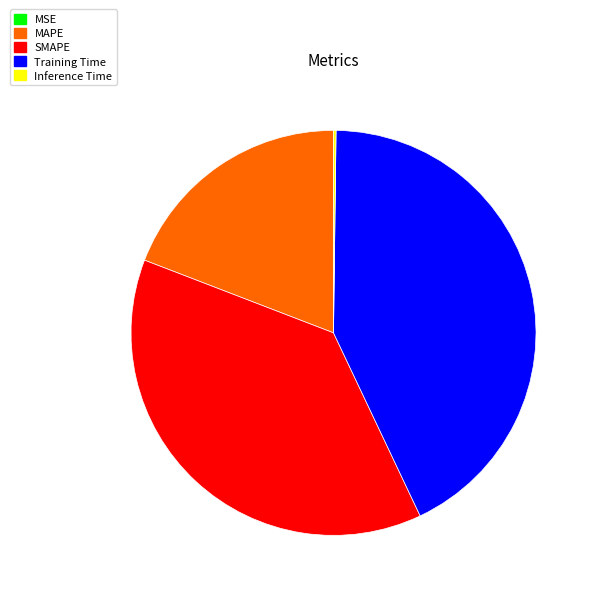

The Training Time slice represents 31% of the pie. True or false?

False